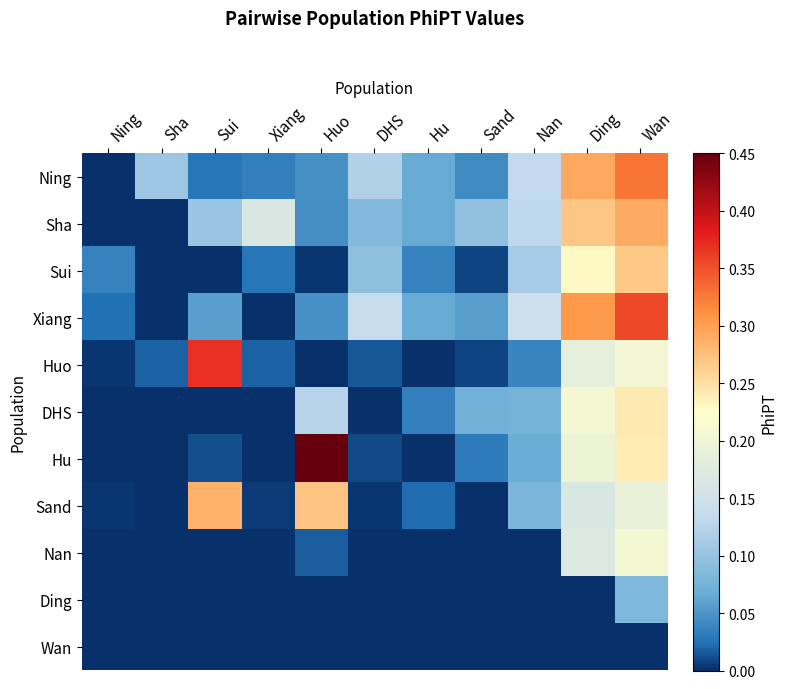

Which series changed the most between Xiang and Huo?

Hu